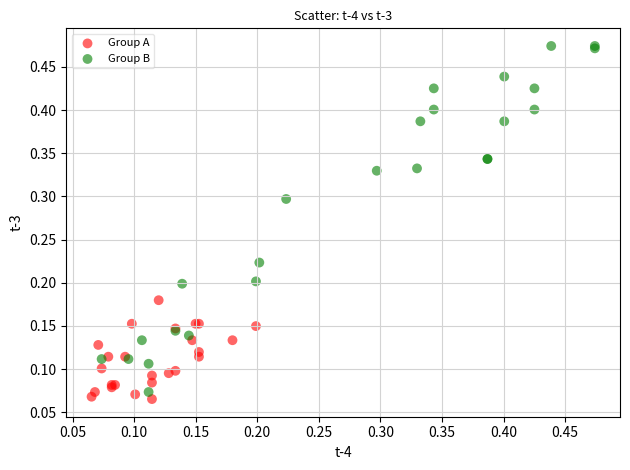

Which series has the widest spread of Y values?

Group B